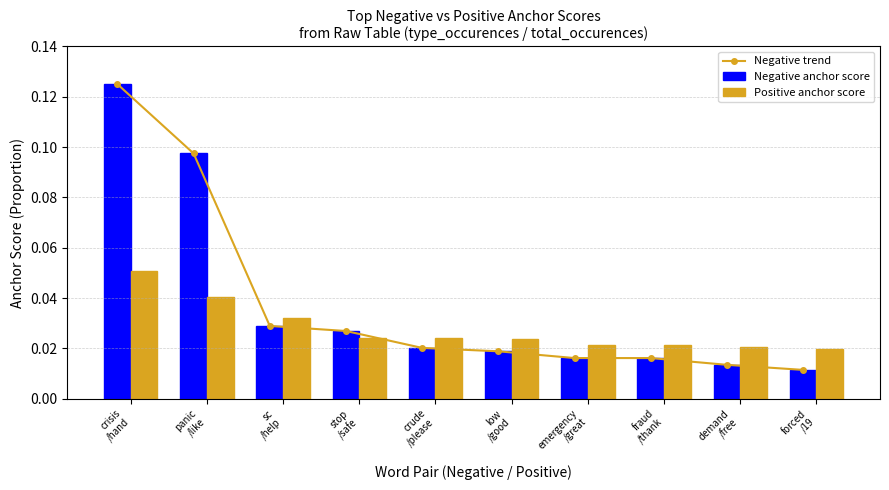

Rank the series at stop
/safe from lowest to highest value.

Positive anchor score, Negative trend, Negative anchor score